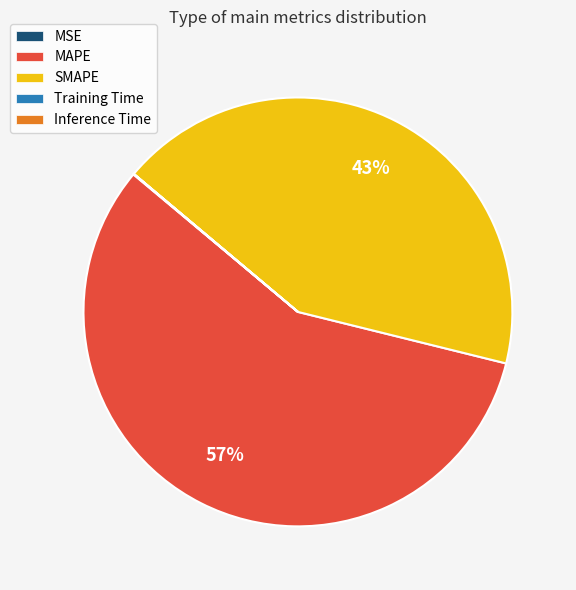

The SMAPE slice represents 43% of the pie. True or false?

True